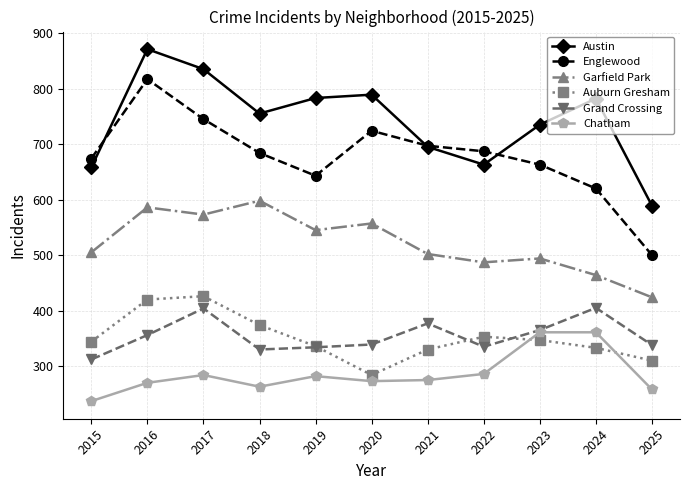

What is the approximate value of Englewood at 2019, to the nearest 5?

645